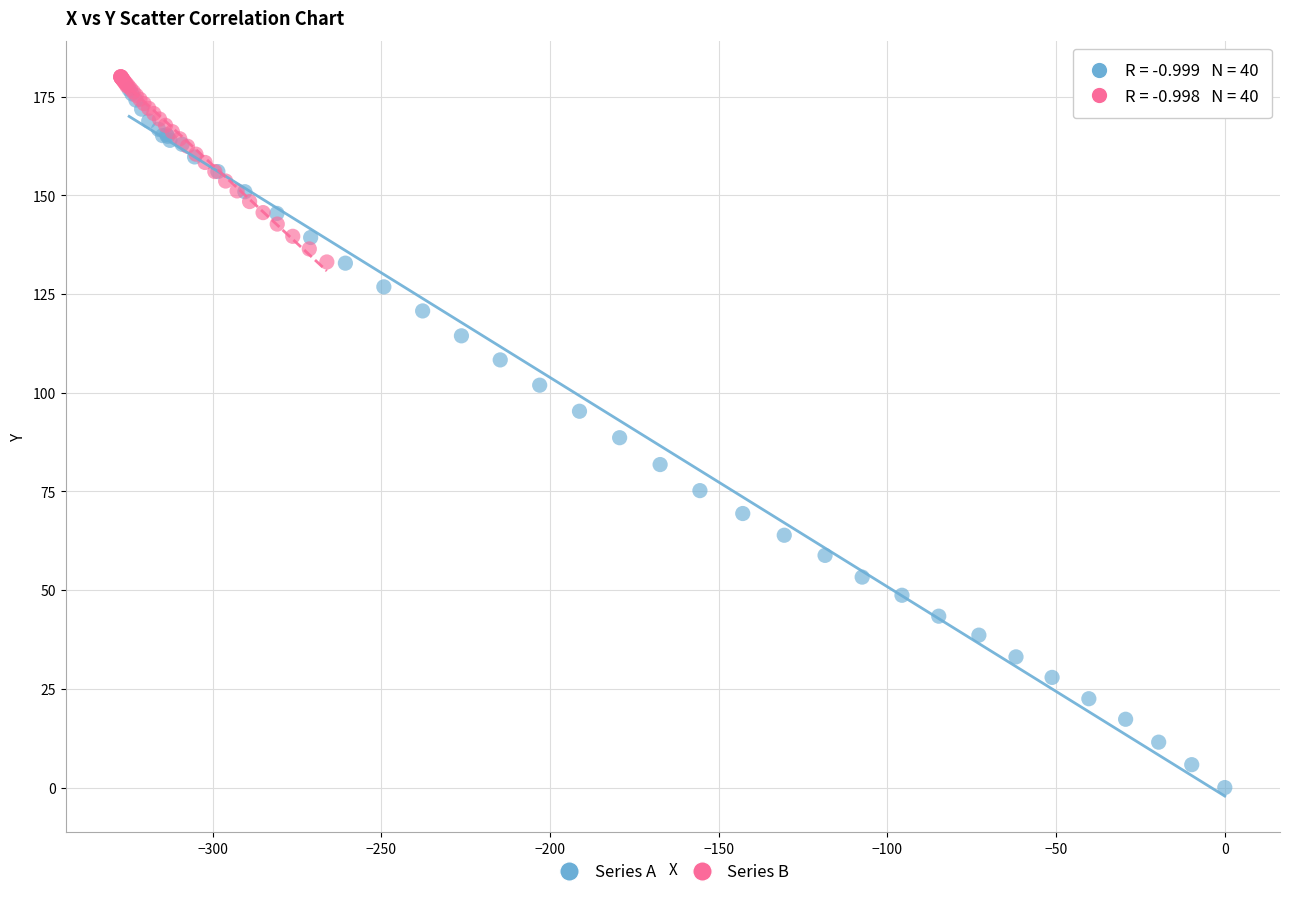

Which series has the widest spread of Y values?

Series A